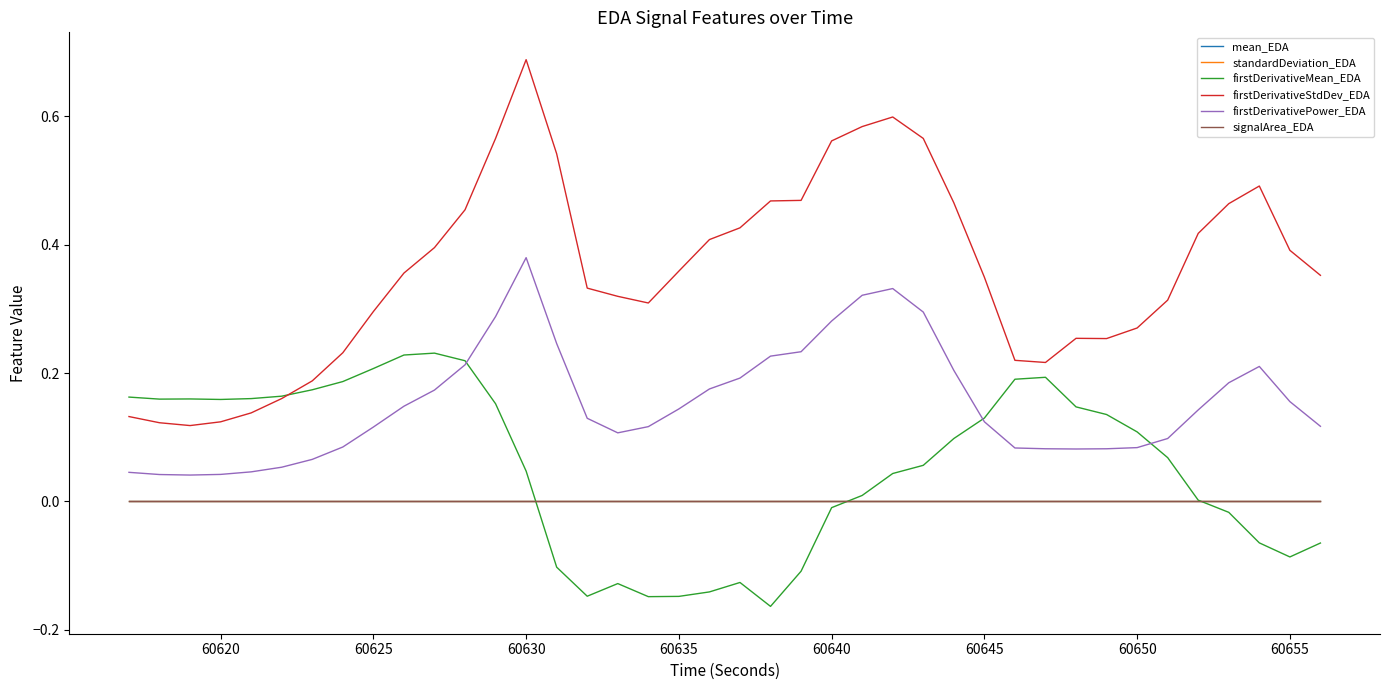

Is this an area chart (filled region under the line)?

No